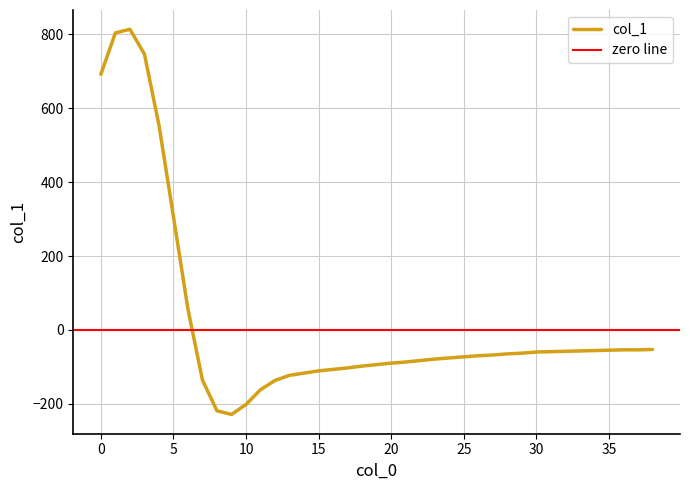

How many values are below zero?

32